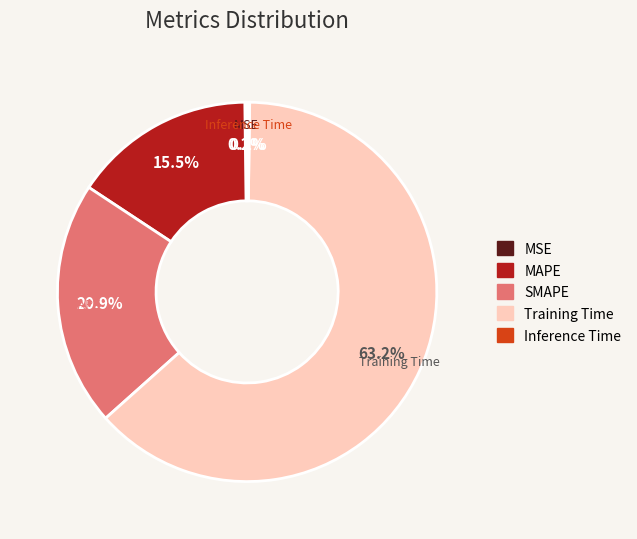

What is the largest slice in the pie chart?

Training Time